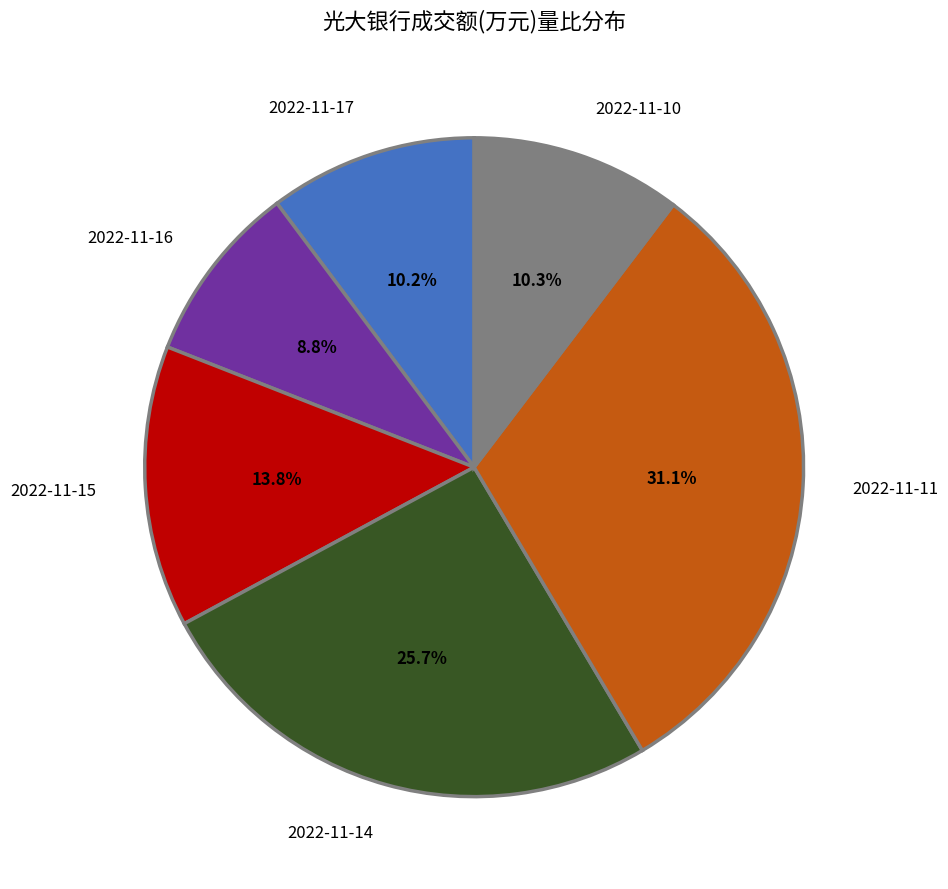

How many slices are in this pie chart?

6